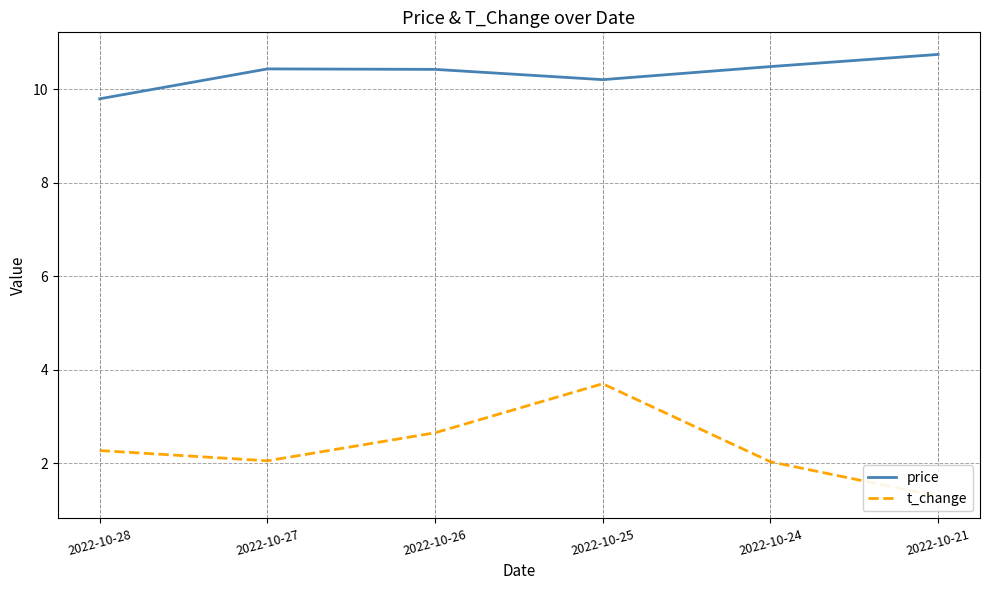

How many values in the price series exceed 10?

5